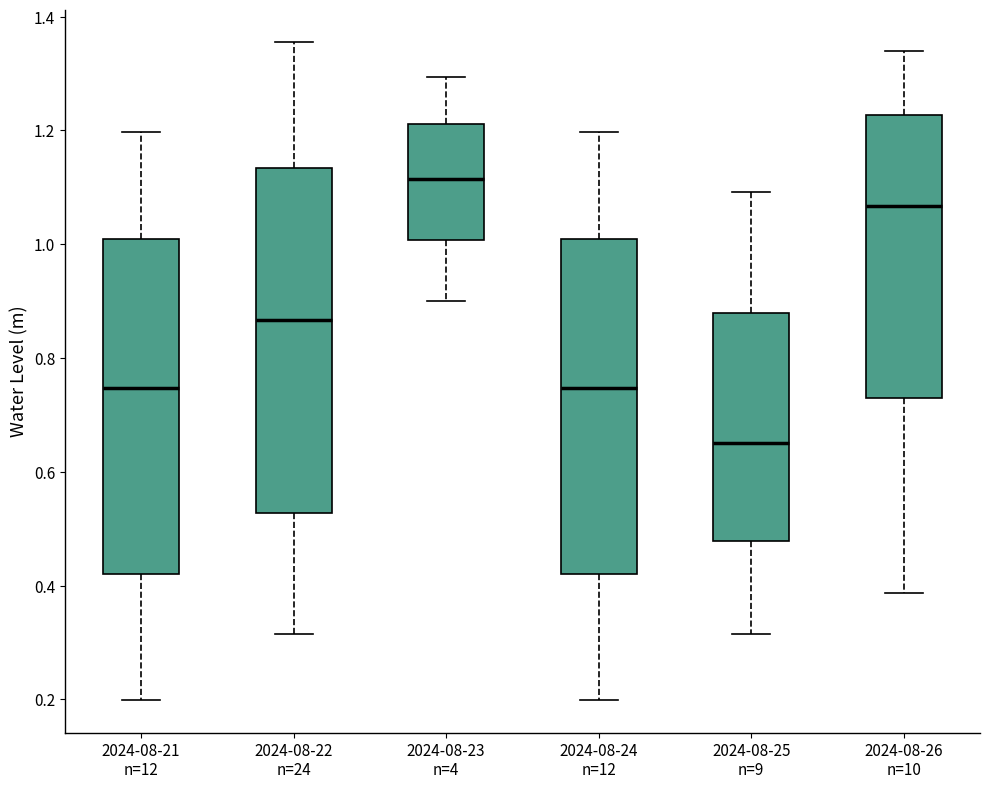

Where is the lower edge of the box for 2024-08-26 n=10 on the y-axis? The values are not printed on the chart, so give them approximately, as read against the axis.

0.74